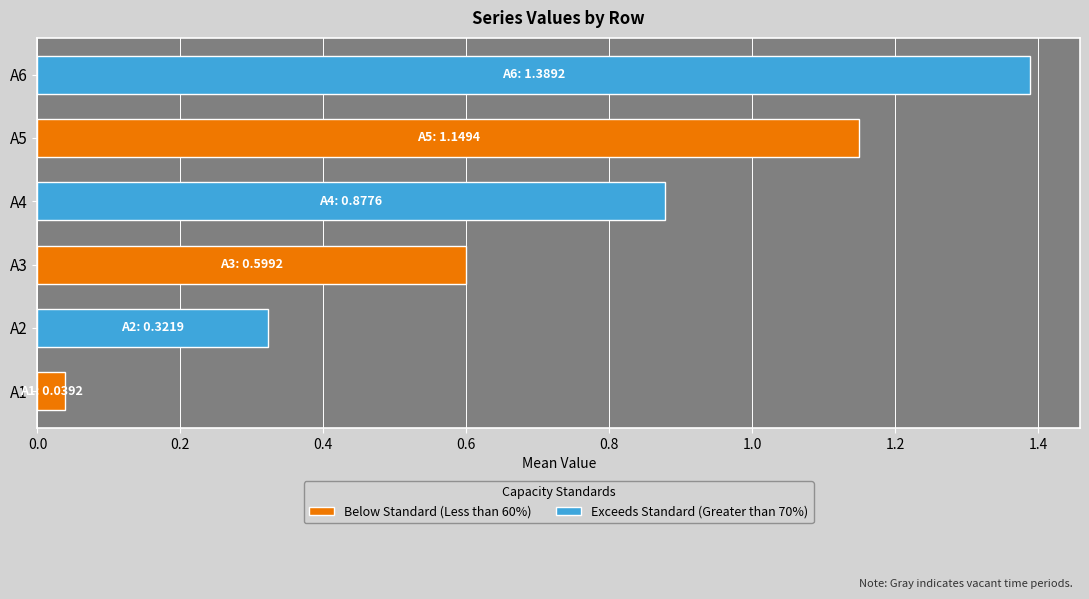

Which series has the widest spread of values?

Below Standard (Less than 60%)